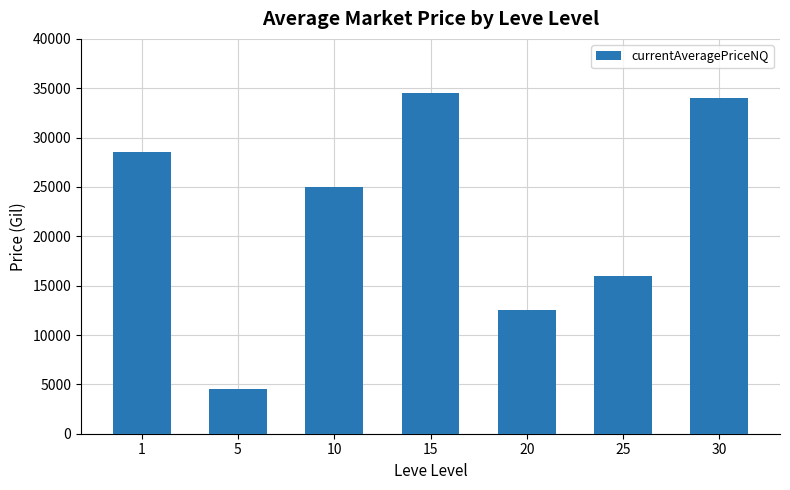

Between 20 and 15, which is larger?

15